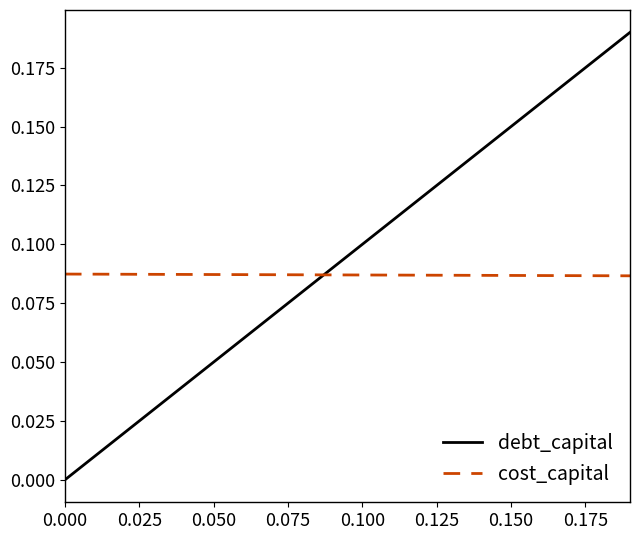

How many times do cost_capital and debt_capital cross each other?

1